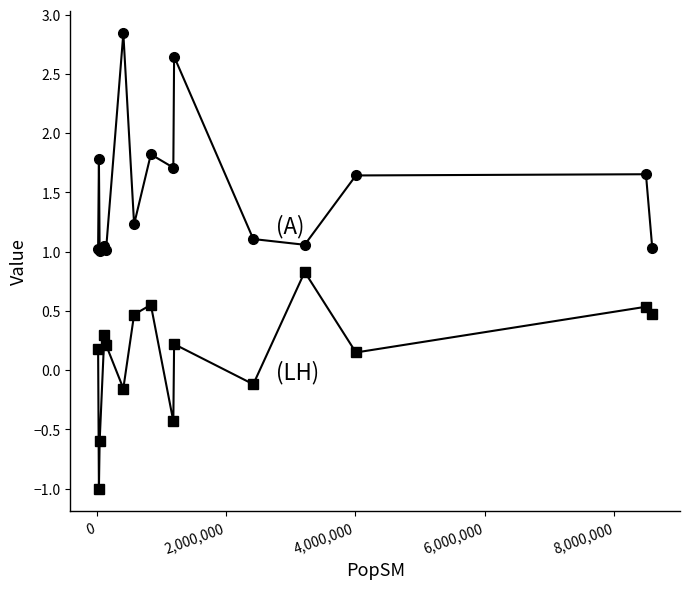

What is the minimum value shown in the chart?

-1.0